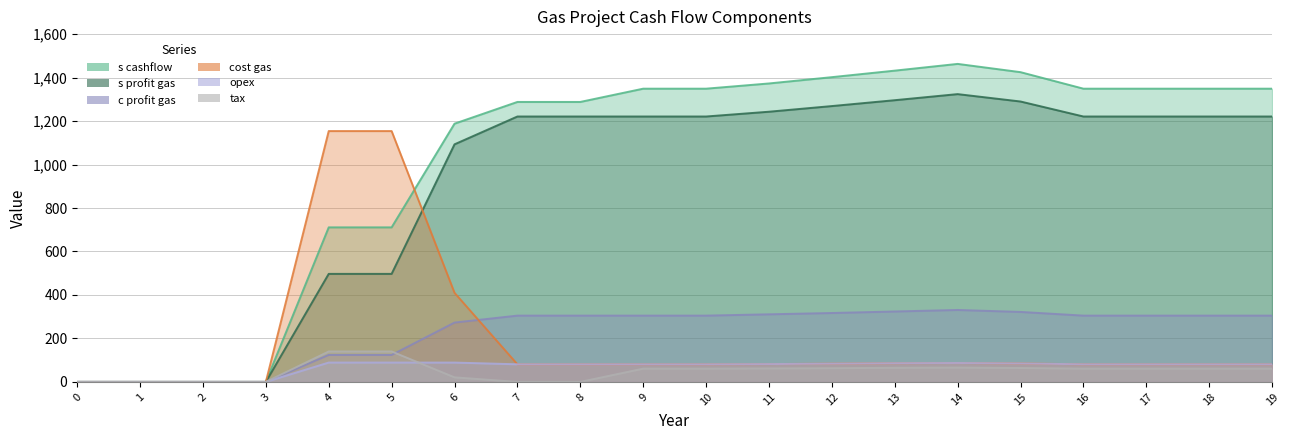

How many data points does each series have?

20